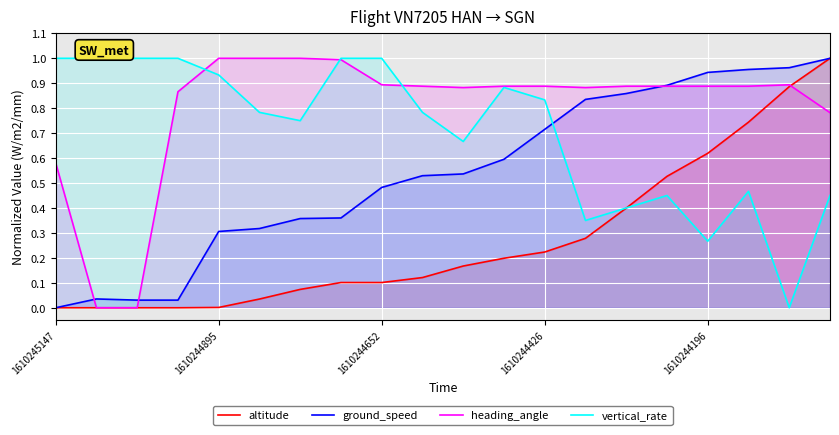

Which series has the largest total across all categories?

heading_angle